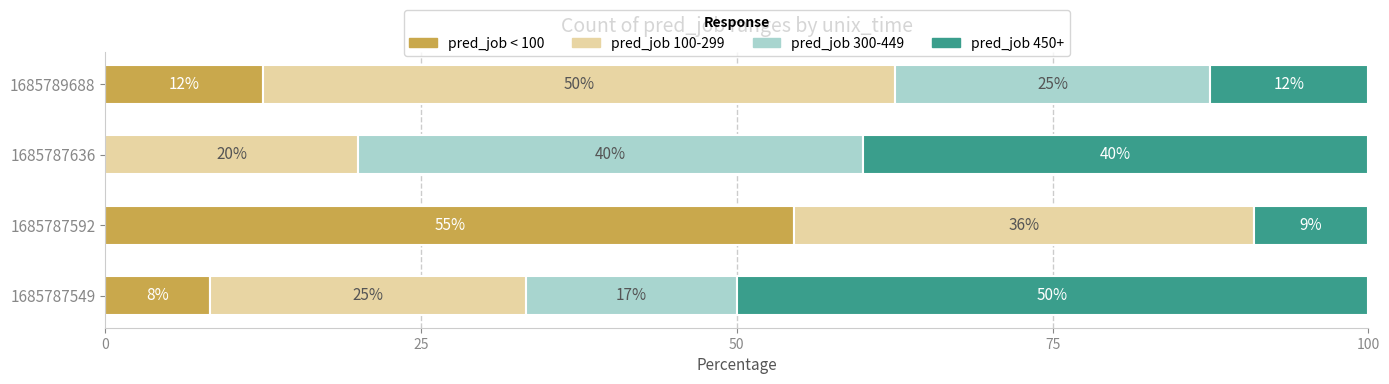

At which label does pred_job < 100 reach its peak?

1685787592